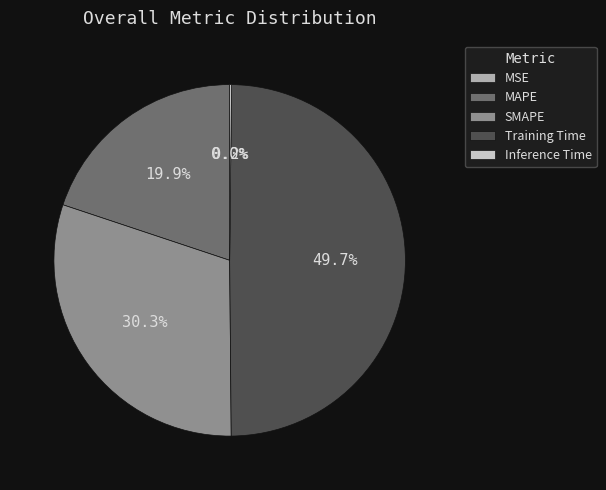

To the nearest percent, what portion does MAPE represent?

20%